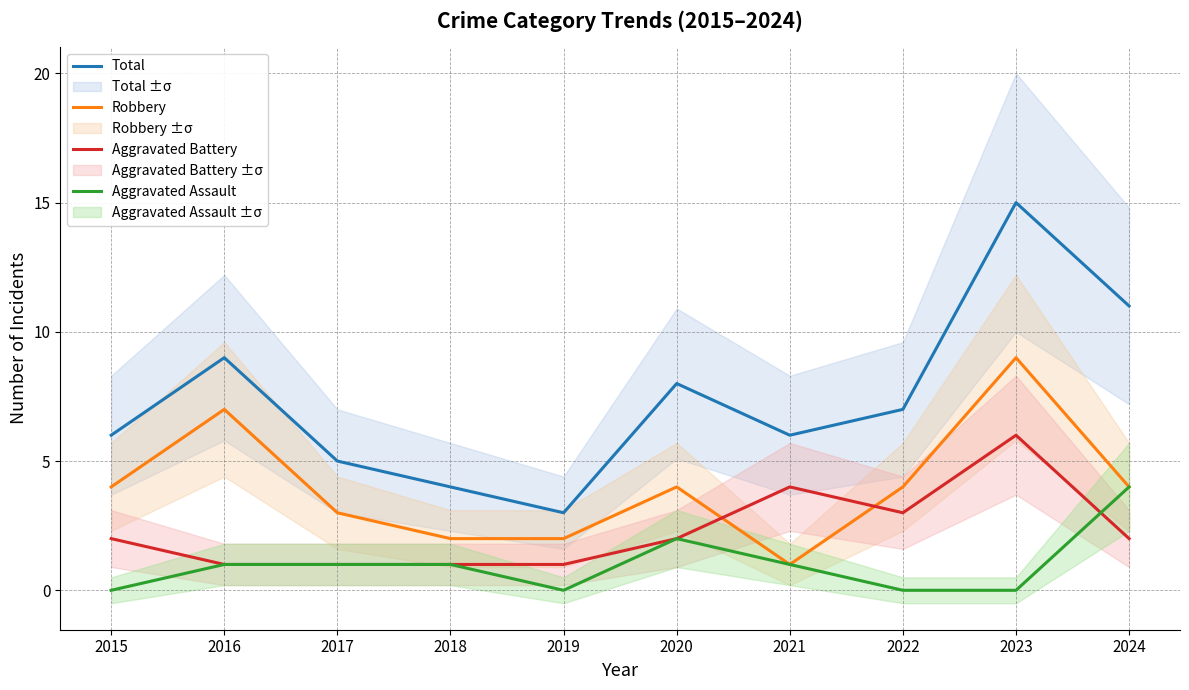

The value of Aggravated Battery at 2020 is 2. True or false?

True